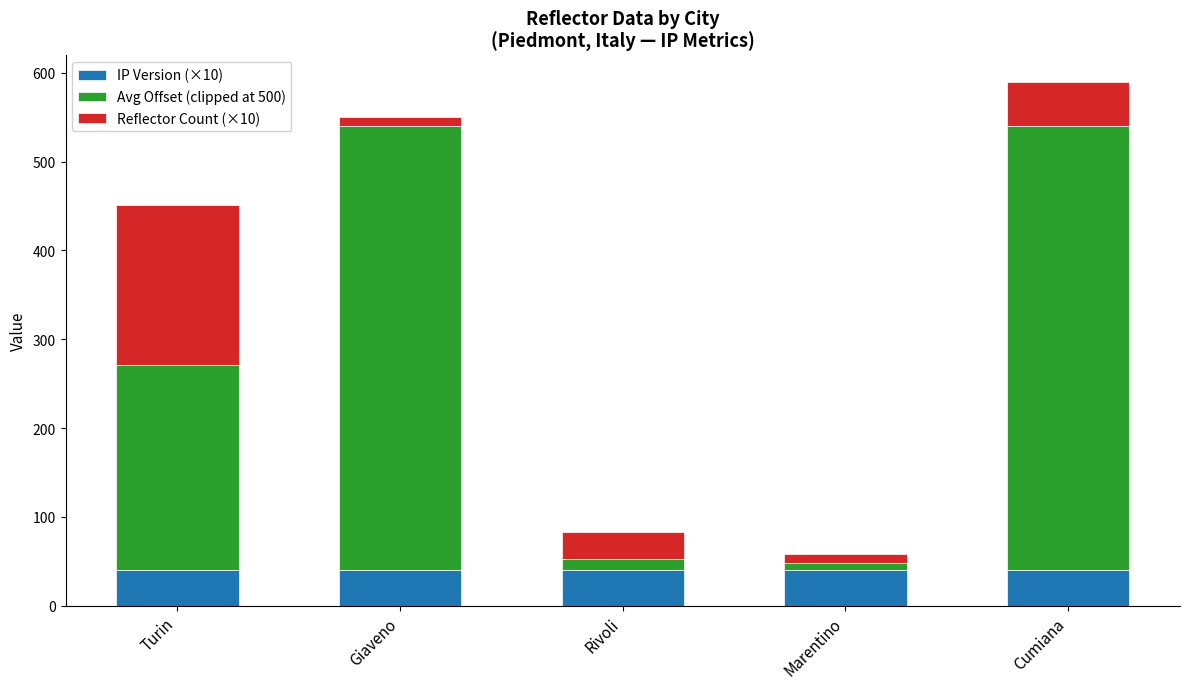

Reading left to right, transcribe the values for IP Version (×10).

40	40	40	40	40